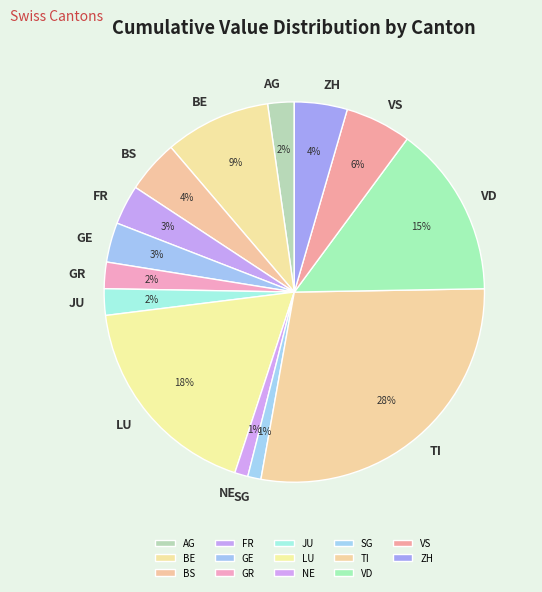

To the nearest percent, what percentage of the pie is JU?

2%